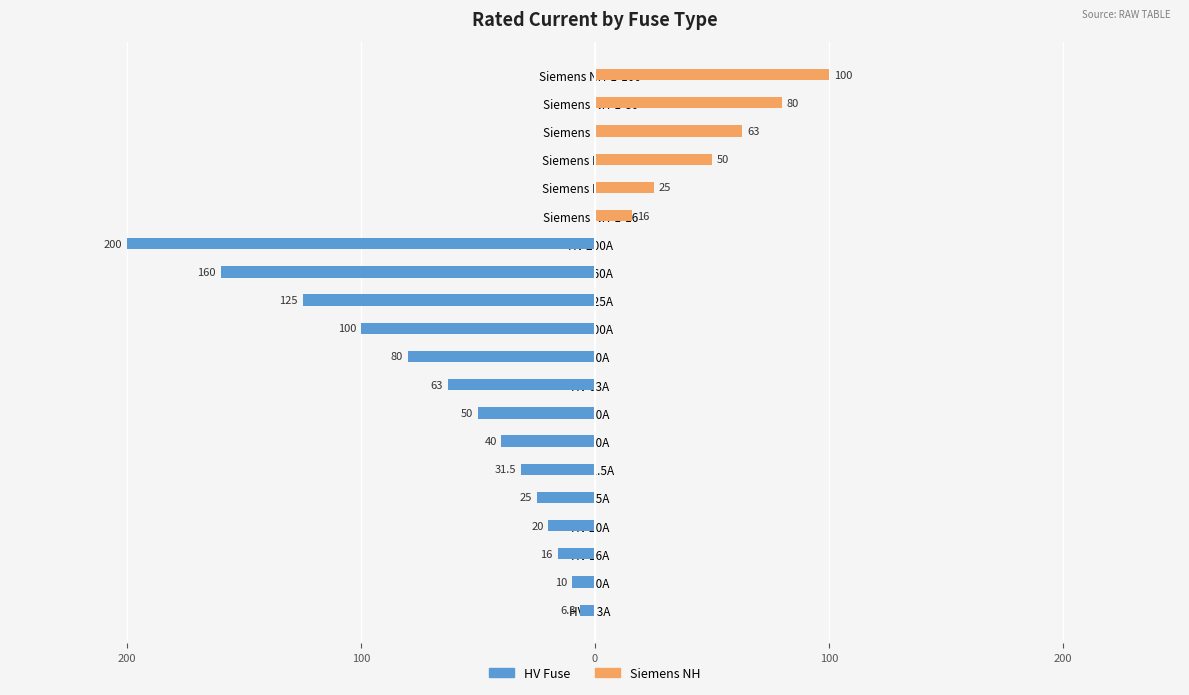

Between Siemens NH-1-16 and Siemens NH-1-100, which is larger?

Siemens NH-1-16